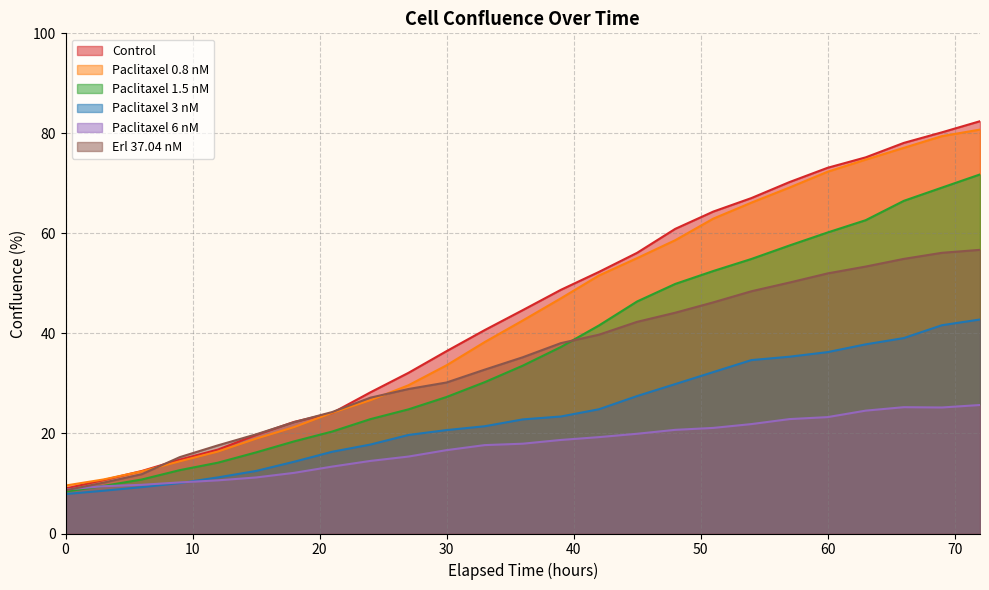

Reading left to right, transcribe all the data shown in this chart.

Control: 9.0	10.7	12.5	14.8	16.8	19.7	22.3	24.1	28.2	32.1	36.5	40.7	44.7	48.7	52.3	56.1	60.9	64.4	67.1	70.3	73.1	75.2	78.1	80.2	82.4
Paclitaxel 0.8 nM: 9.6	10.8	12.4	14.4	16.4	19.0	21.3	24.1	26.7	29.6	33.6	38.3	42.6	47.0	51.6	55.1	58.6	63.0	66.1	69.2	72.3	74.7	77.1	79.4	80.8
Paclitaxel 1.5 nM: 8.4	9.5	10.8	12.7	14.2	16.2	18.4	20.4	22.9	24.8	27.3	30.3	33.6	37.3	41.6	46.4	49.9	52.5	54.9	57.6	60.2	62.6	66.5	69.2	71.8
Paclitaxel 3 nM: 7.9	8.6	9.3	10.1	11.2	12.5	14.4	16.3	17.8	19.7	20.7	21.4	22.8	23.4	24.8	27.5	29.9	32.3	34.7	35.3	36.3	37.8	39.1	41.6	42.8
Paclitaxel 6 nM: 8.8	9.5	9.7	10.2	10.6	11.2	12.1	13.4	14.5	15.4	16.7	17.7	18.0	18.7	19.3	19.9	20.7	21.1	21.9	22.9	23.3	24.6	25.3	25.2	25.7
Erl 37.04 nM: 8.6	10.2	11.9	15.3	17.6	19.8	22.3	24.3	27.2	28.9	30.2	32.8	35.2	38.1	39.7	42.3	44.1	46.2	48.4	50.2	52.0	53.4	54.9	56.1	56.7